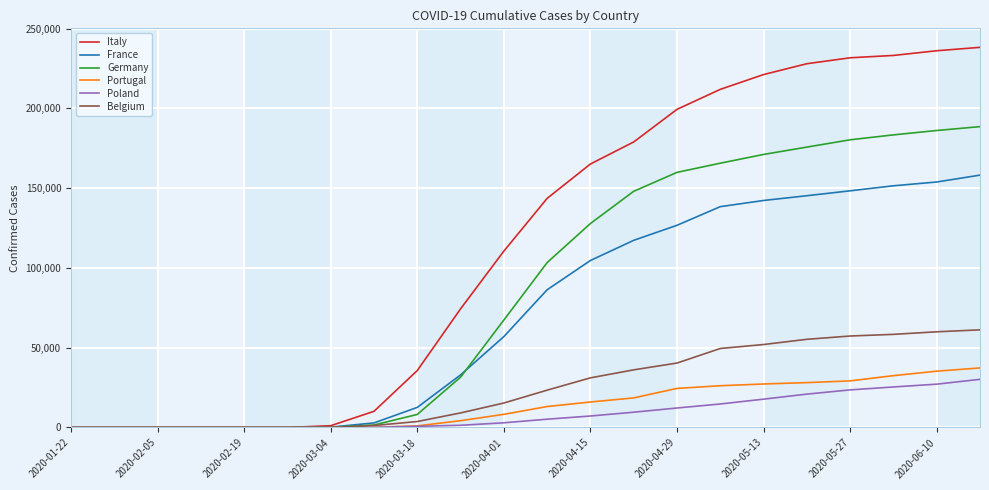

What is the greatest value displayed?

238275